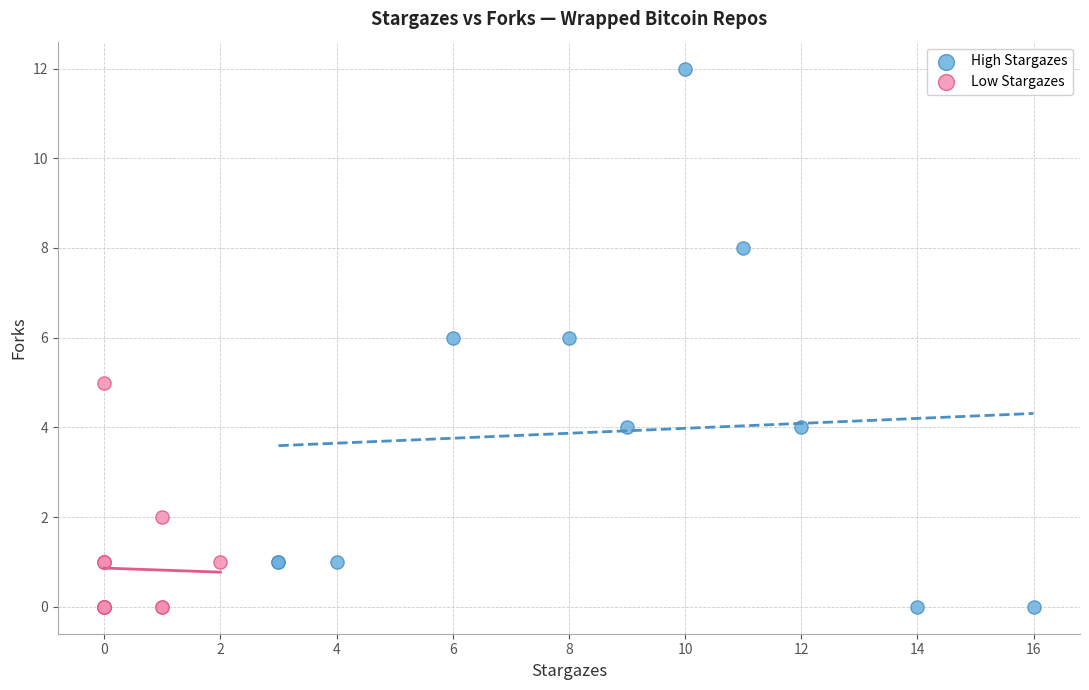

Which series reaches the maximum Y coordinate?

High Stargazes